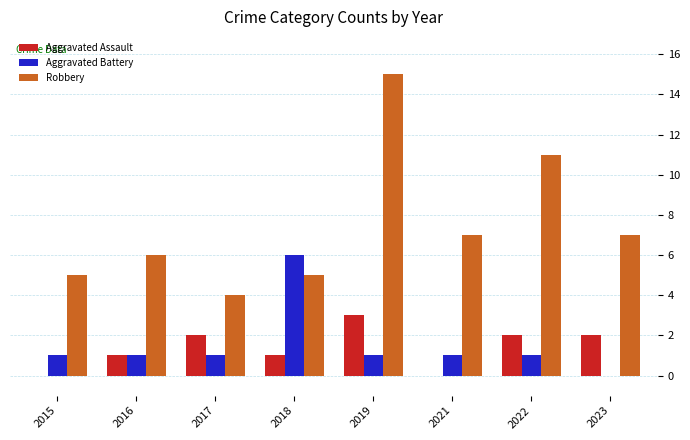

What is the total value across all series at 2017?

7